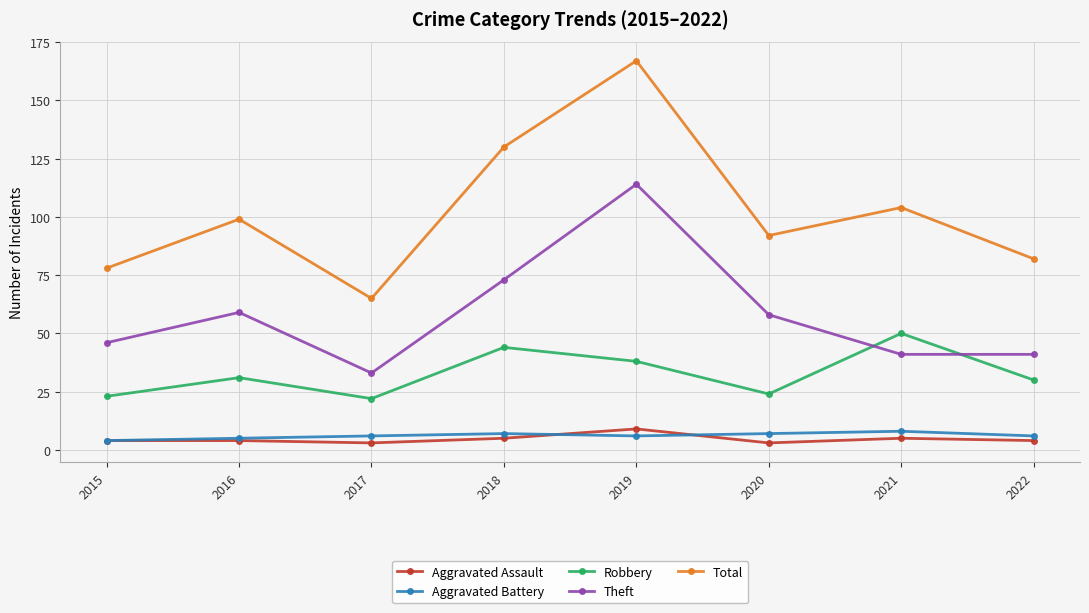

True or false: Aggravated Assault and Theft intersect in this chart.

False